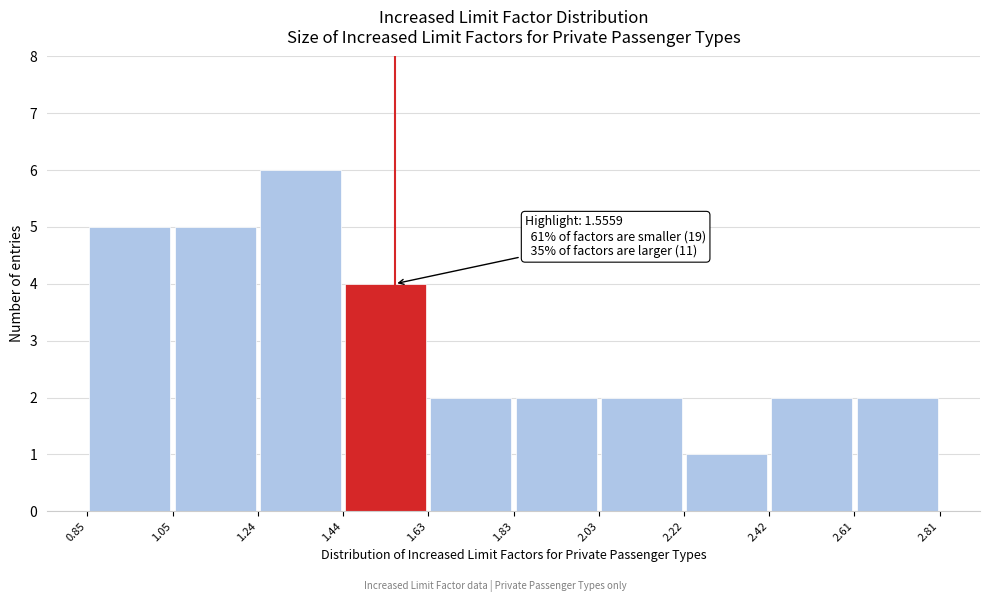

Over which range of the x-axis is the bar tallest?

1.24 to 1.44